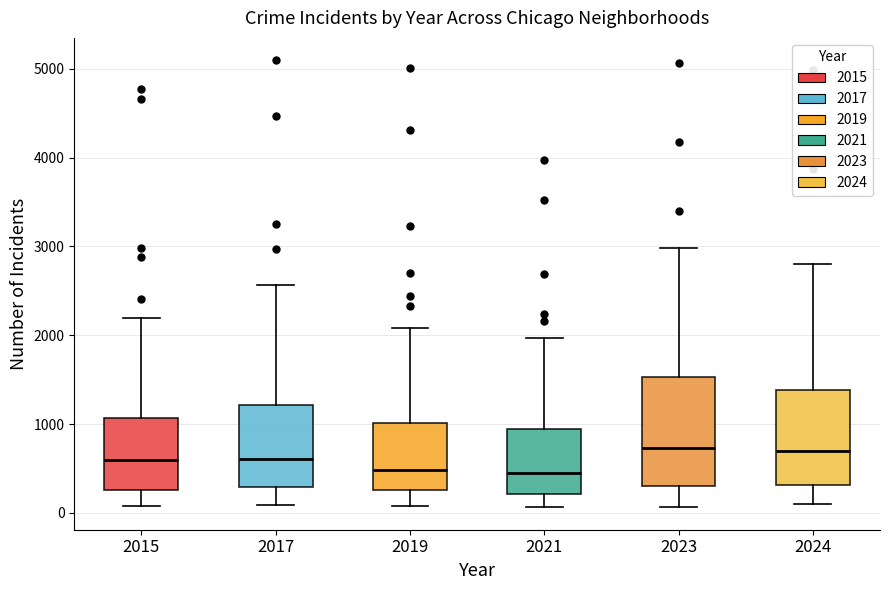

Reading left to right, read every box against the y-axis: the position of its median line, the range the box covers, and the ends of its whiskers. The values are not printed on the chart, so give them approximately, as read against the axis.

2015: median 600, box 300 to 1100, whiskers 100 to 2200
2017: median 600, box 300 to 1200, whiskers 100 to 2600
2019: median 500, box 300 to 1000, whiskers 100 to 2100
2021: median 500, box 200 to 900, whiskers 100 to 2000
2023: median 700, box 300 to 1500, whiskers 100 to 3000
2024: median 700, box 300 to 1400, whiskers 100 to 2800